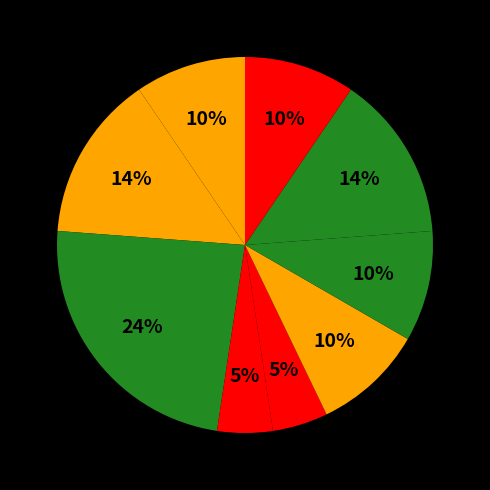

To the nearest percent, what is the average slice percentage?

11%